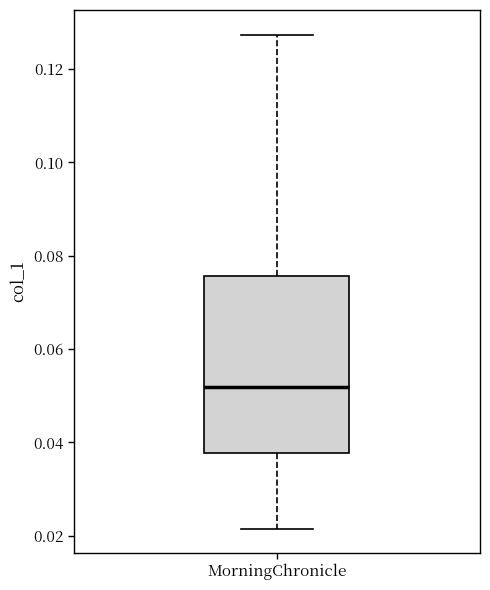

Where is the lower edge of the box for MorningChronicle on the y-axis? The values are not printed on the chart, so give them approximately, as read against the axis.

0.038